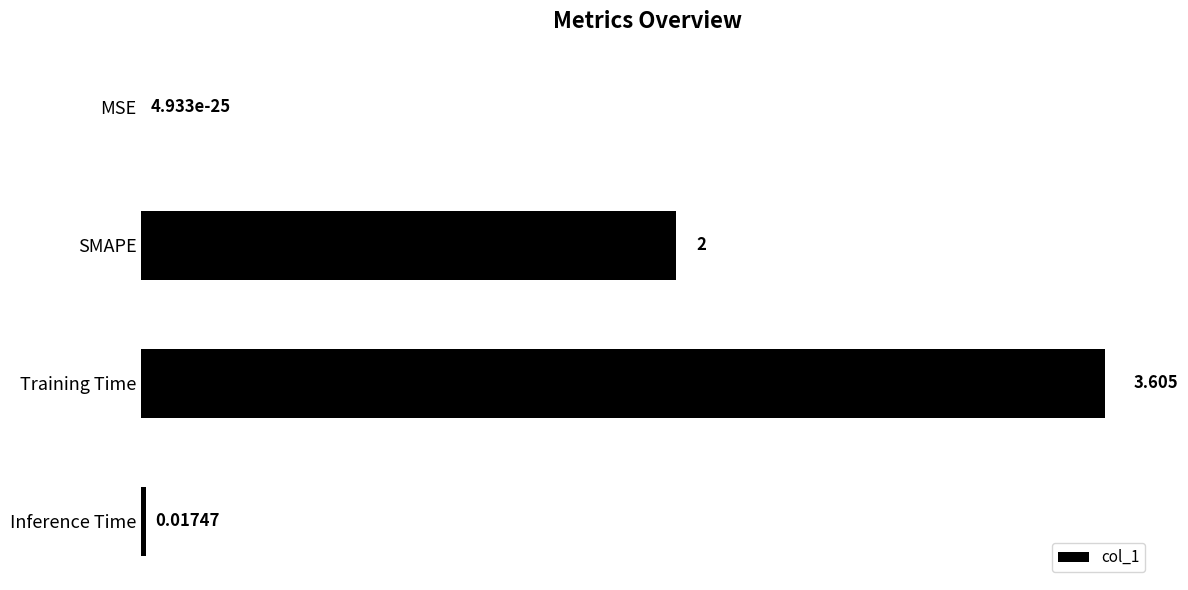

Which category has the highest value across all series?

Training Time